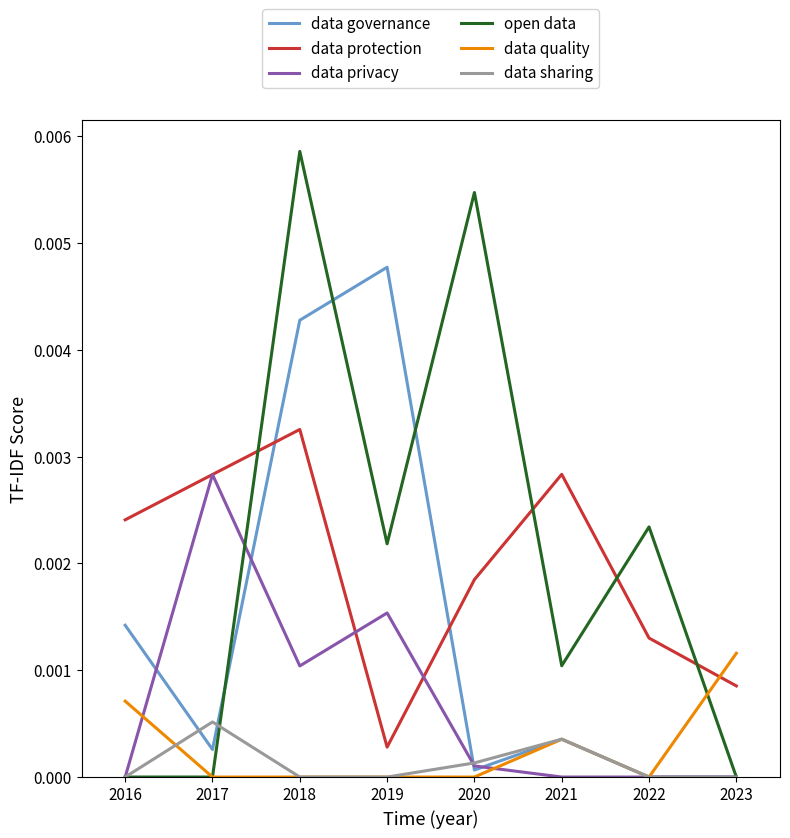

Which series ends up on top after the final intersection of data protection and data governance?

data protection